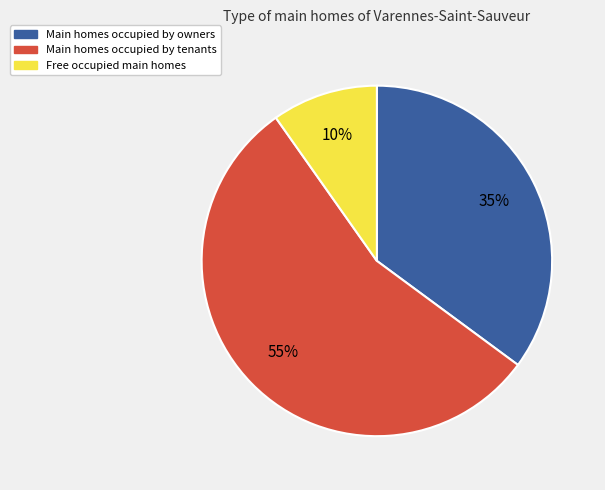

Is there any slice that represents more than half of the pie?

Yes